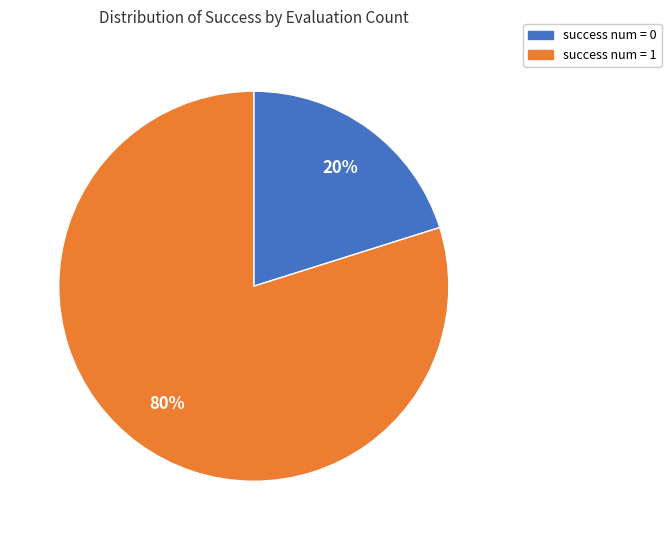

Is it true that success num = 0 is 20% of the pie?

True